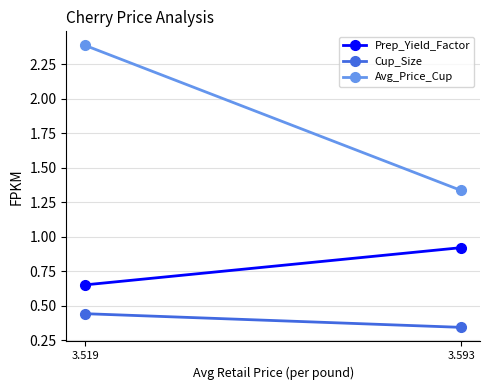

Is the value of Cup_Size at 3.519 greater than the value of Prep_Yield_Factor at 3.519?

No